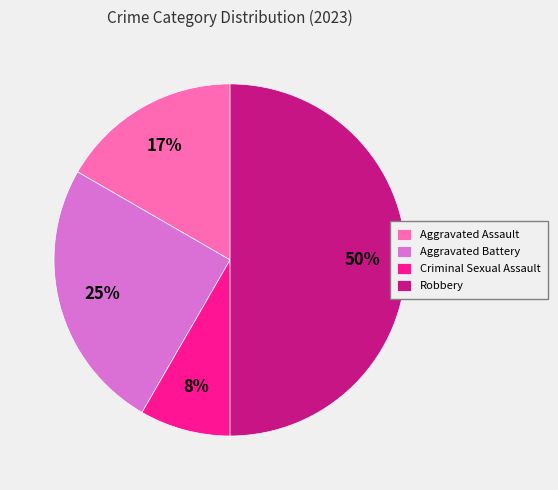

To the nearest percent, what is the difference between the largest and smallest slice percentages?

42%